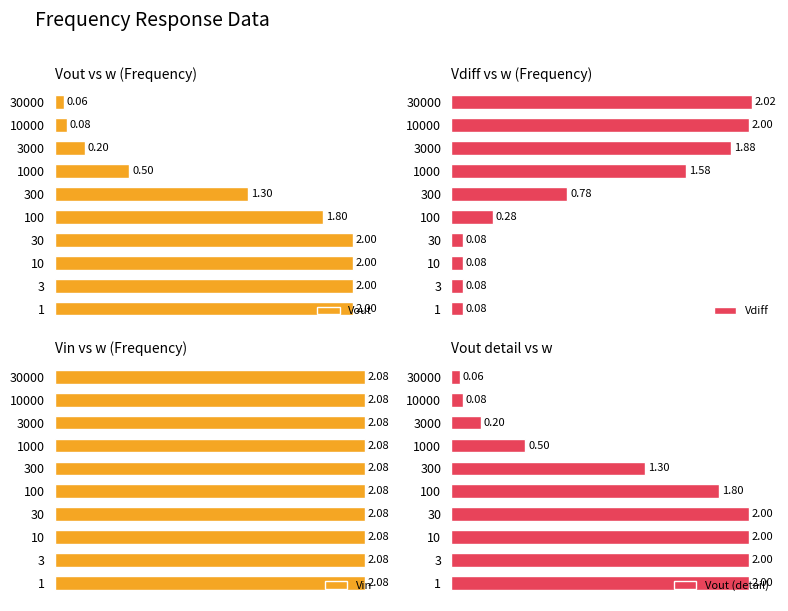

How many categories are shown in the chart?

10